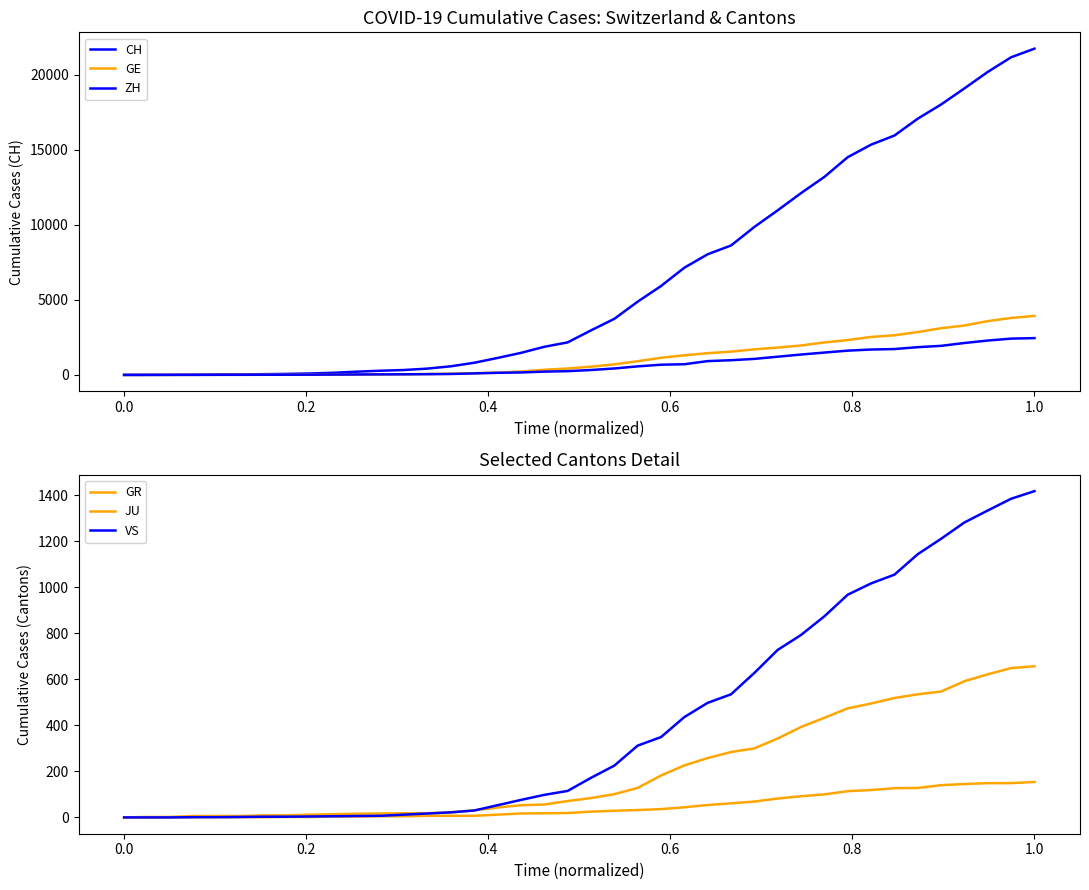

How many series are shown in this chart?

6